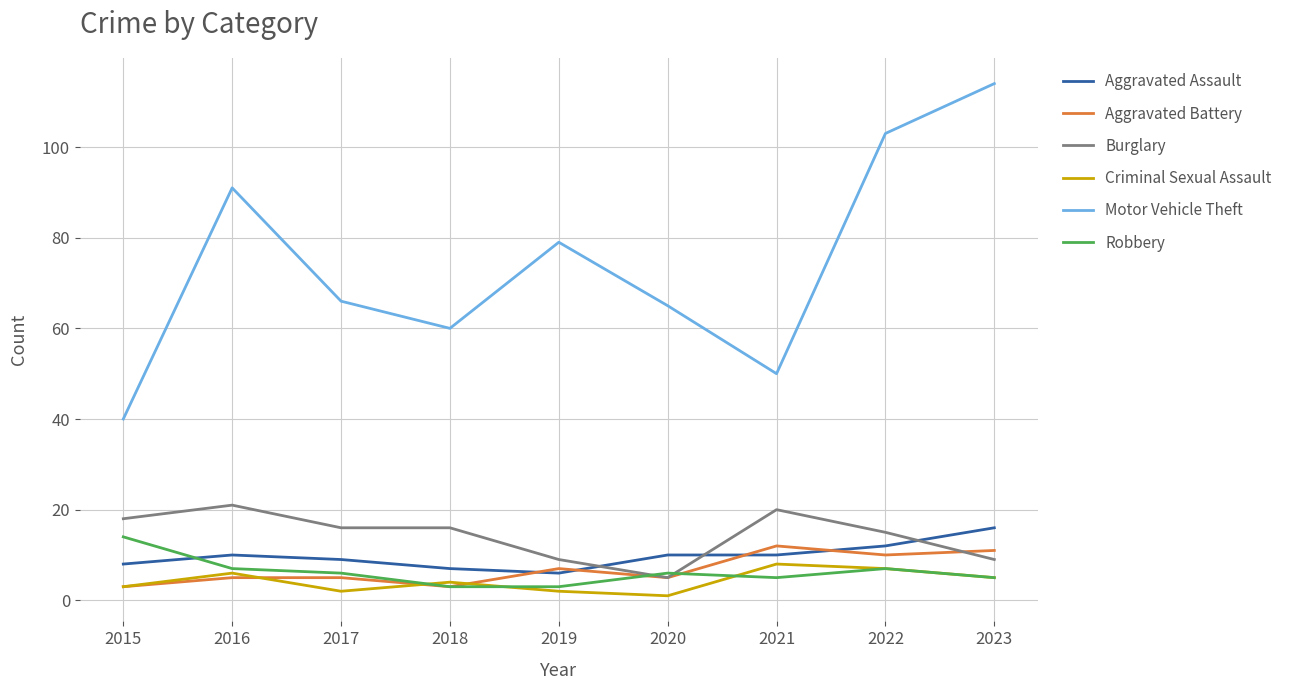

Is the value of Robbery at 2021 greater than the value of Motor Vehicle Theft at 2015?

No